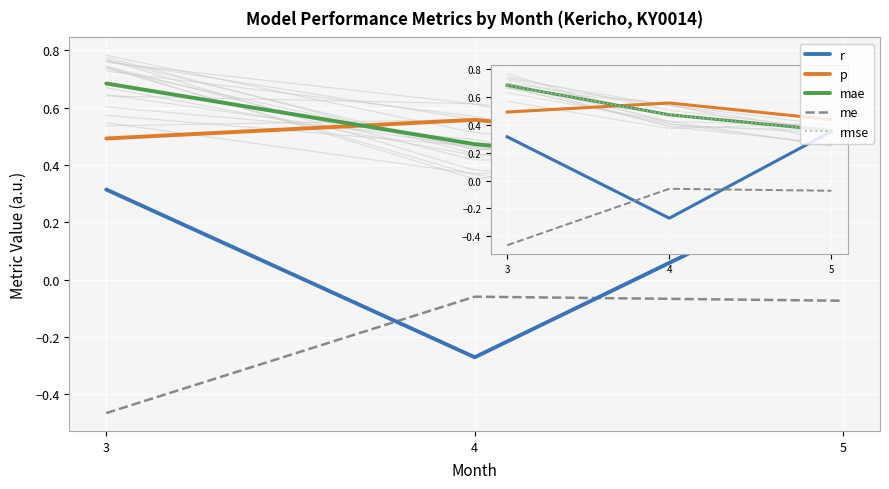

Is this an area chart (filled region under the line)?

No